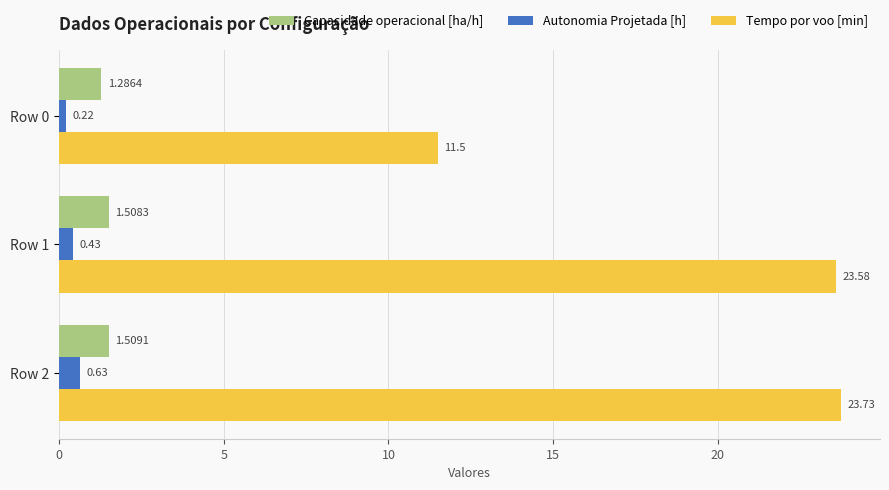

Rank the series at Row 1 from lowest to highest value.

Autonomia Projetada [h], Capacidade operacional [ha/h], Tempo por voo [min]